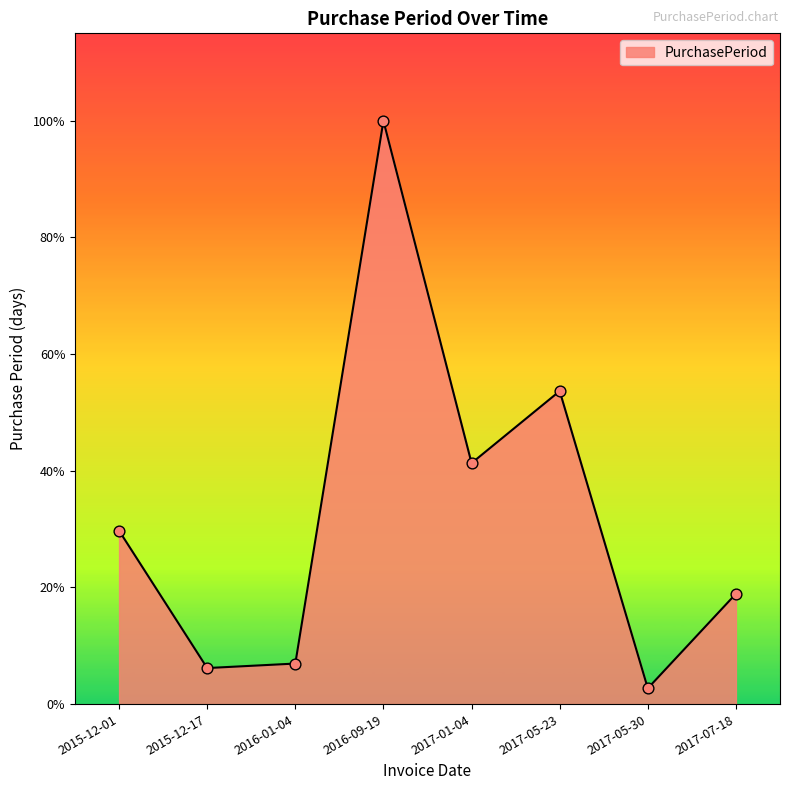

Which has a higher value, 2017-05-23 or 2016-01-04?

2017-05-23